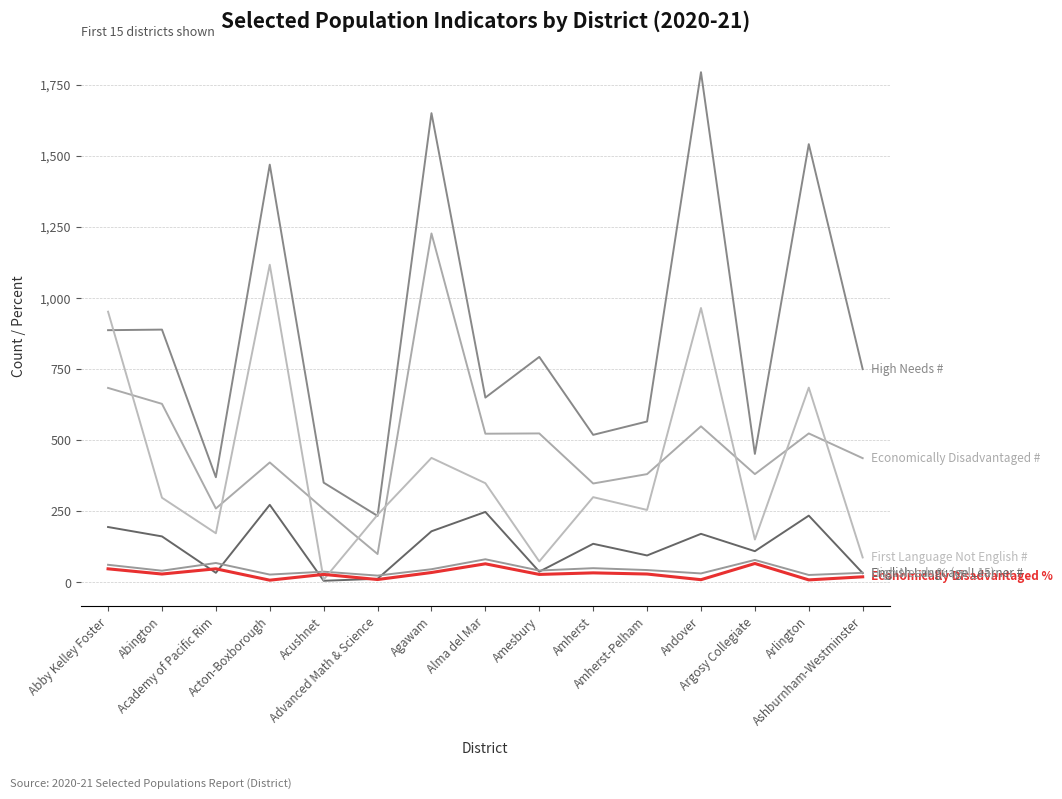

What is the minimum value shown in the chart?

6.0